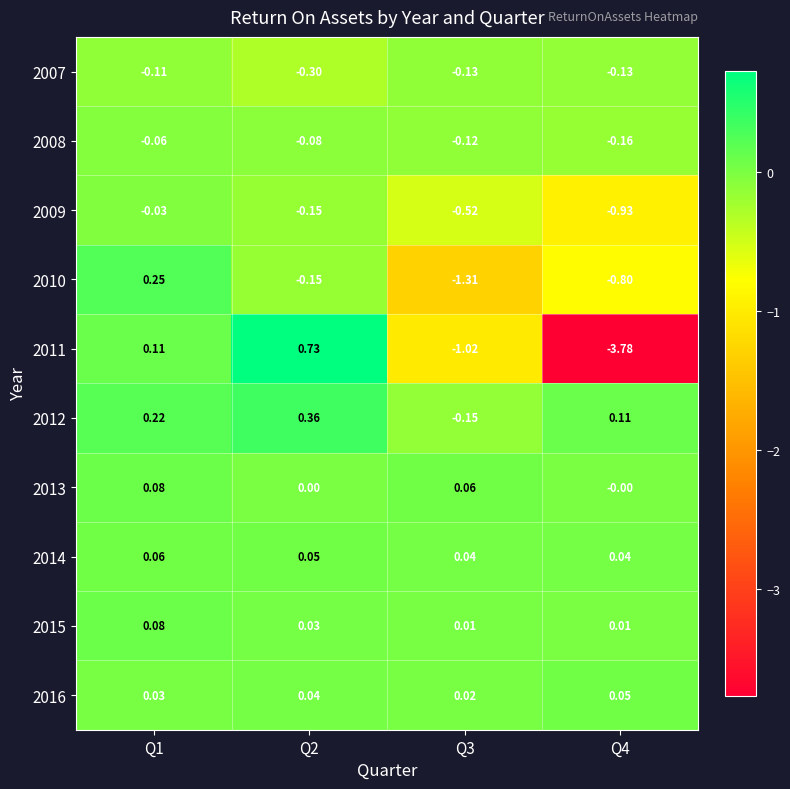

Is the value of 2012 at Q1 greater than the value of 2014 at Q1?

Yes